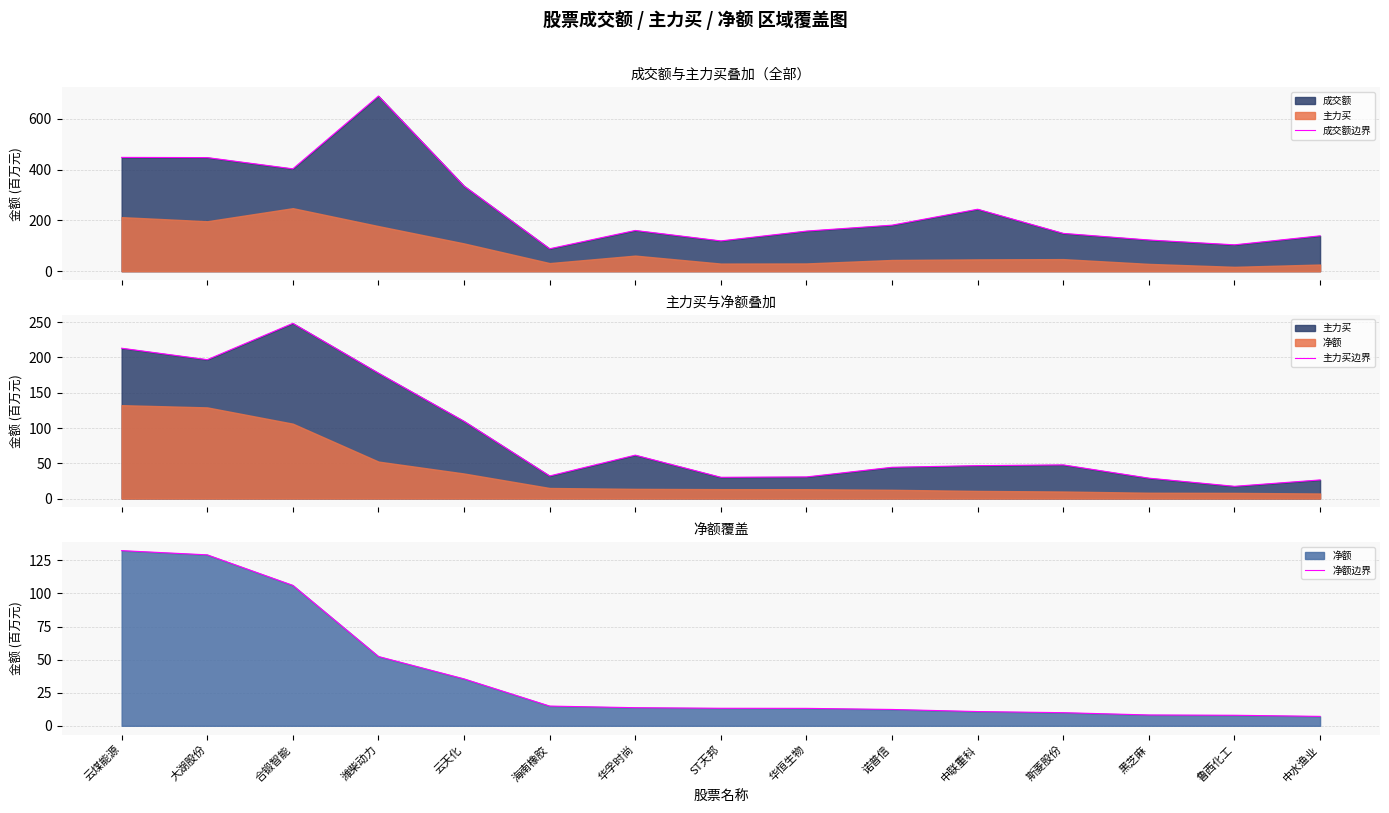

At which category does 成交额边界 reach its first local peak?

潍柴动力